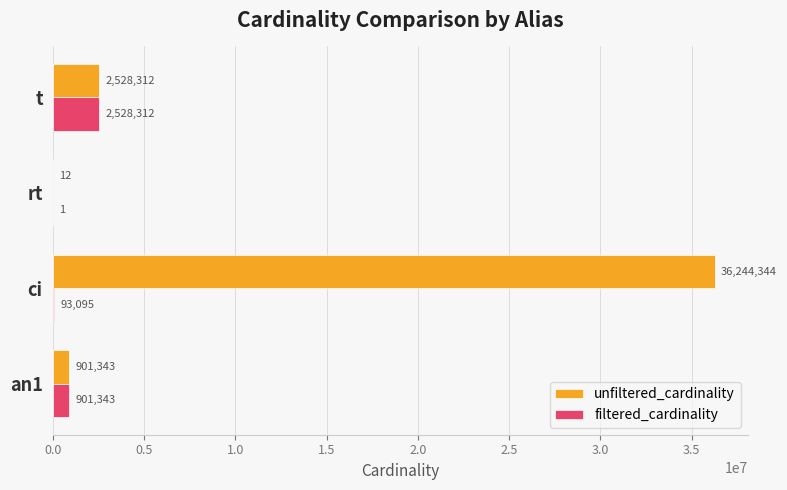

At which category is the sum across all series the highest?

ci